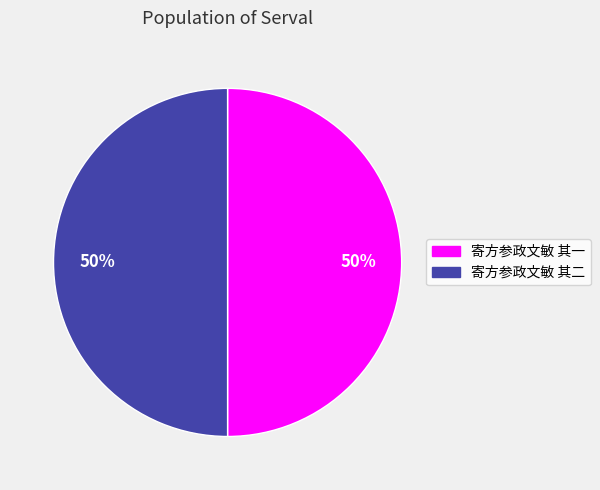

To the nearest percent, what percentage of the pie is 寄方参政文敏 其二?

50%